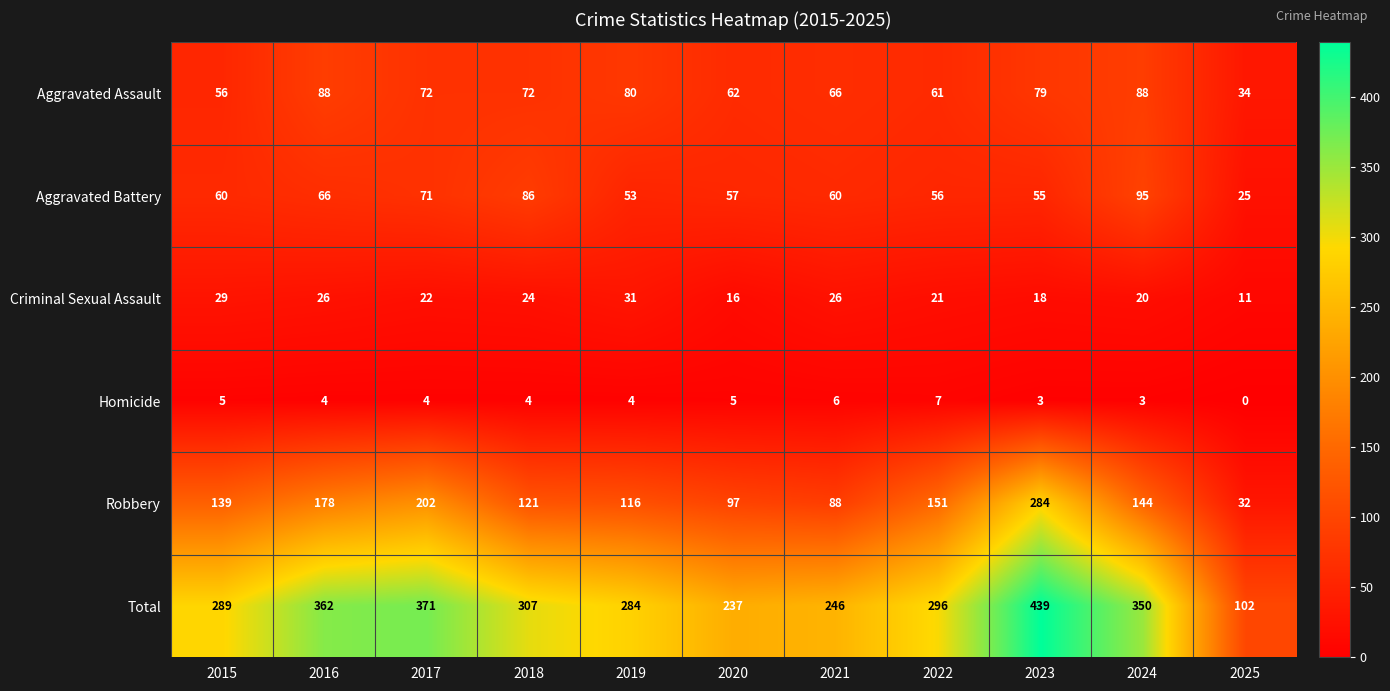

The value of Homicide at 2025 is 0. True or false?

True